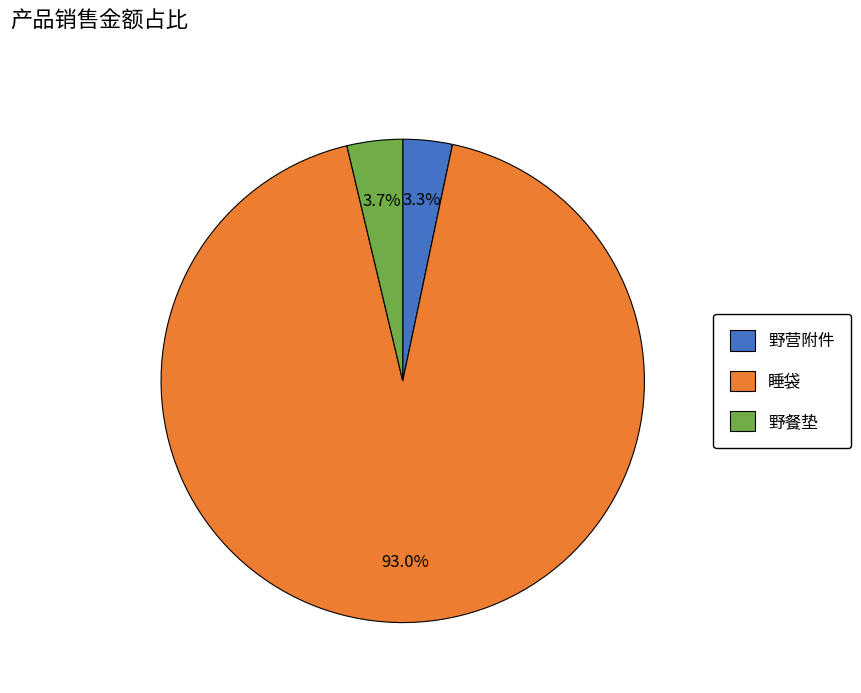

What is the total percentage of 野餐垫 and 野营附件?

7.0%